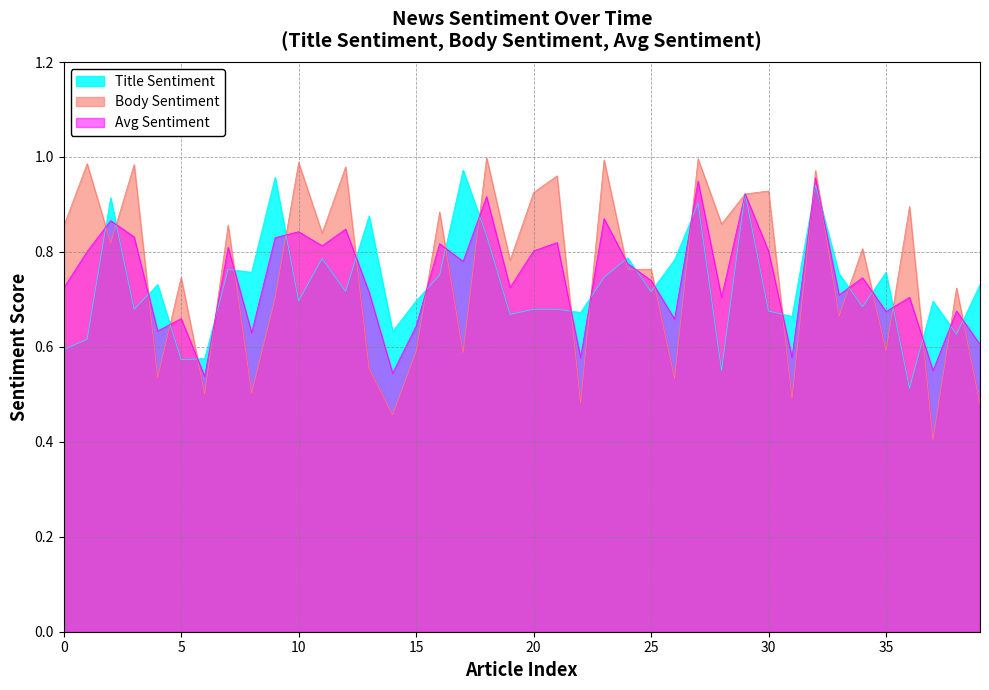

Reading right to left, what are all the values shown in this chart?

Title Sentiment: 0.7	0.6	0.7	0.5	0.8	0.7	0.8	0.9	0.7	0.7	0.9	0.6	0.9	0.8	0.7	0.8	0.7	0.7	0.7	0.7	0.7	0.8	1.0	0.8	0.7	0.6	0.9	0.7	0.8	0.7	1.0	0.8	0.8	0.6	0.6	0.7	0.7	0.9	0.6	0.6
Body Sentiment: 0.5	0.7	0.4	0.9	0.6	0.8	0.7	1.0	0.5	0.9	0.9	0.9	1.0	0.5	0.8	0.8	1.0	0.5	1.0	0.9	0.8	1.0	0.6	0.9	0.6	0.5	0.6	1.0	0.8	1.0	0.7	0.5	0.9	0.5	0.7	0.5	1.0	0.8	1.0	0.9
Avg Sentiment: 0.6	0.7	0.6	0.7	0.7	0.7	0.7	1.0	0.6	0.8	0.9	0.7	0.9	0.7	0.7	0.8	0.9	0.6	0.8	0.8	0.7	0.9	0.8	0.8	0.6	0.5	0.7	0.8	0.8	0.8	0.8	0.6	0.8	0.5	0.7	0.6	0.8	0.9	0.8	0.7